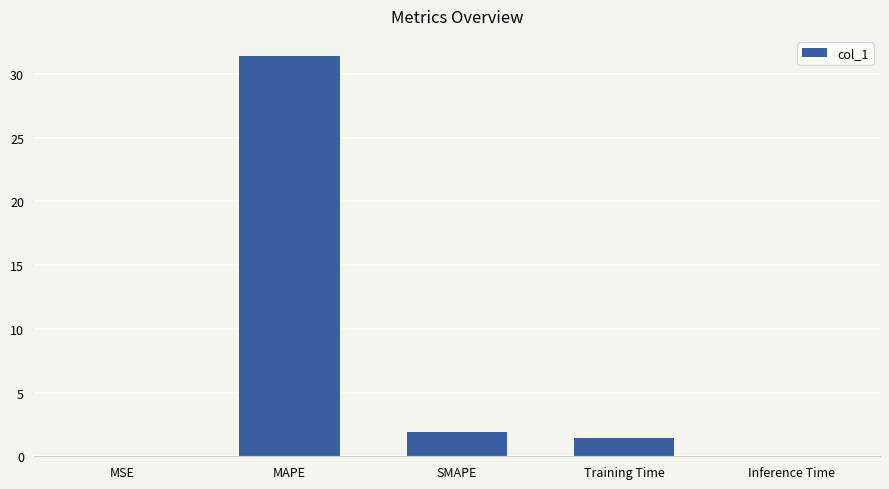

What is the average value?

6.9